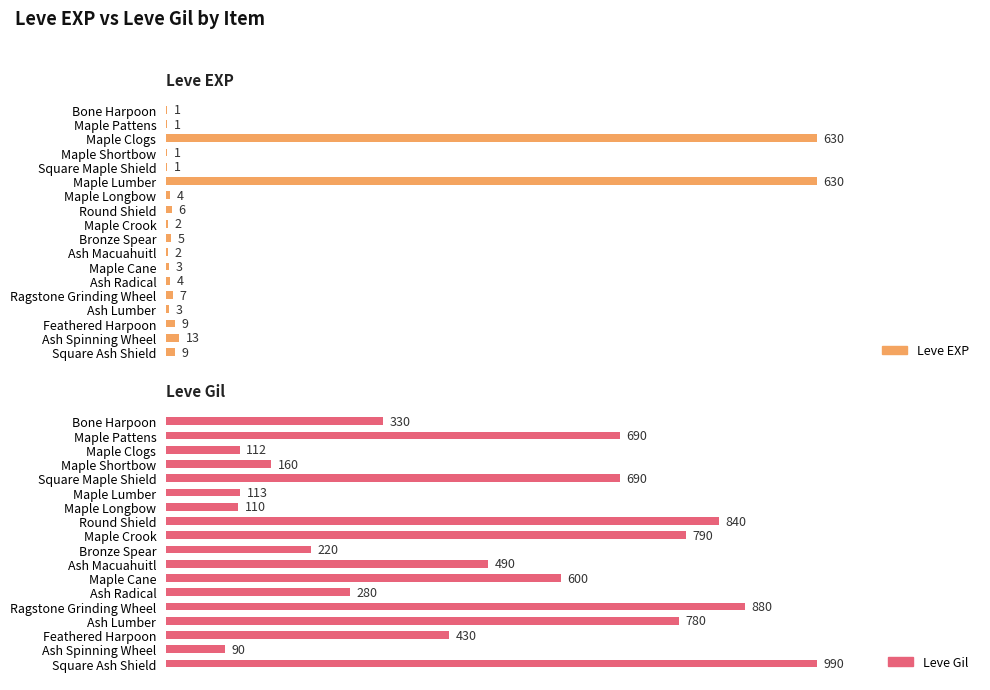

What is the difference between the maximum and minimum values in the Leve EXP series?

629